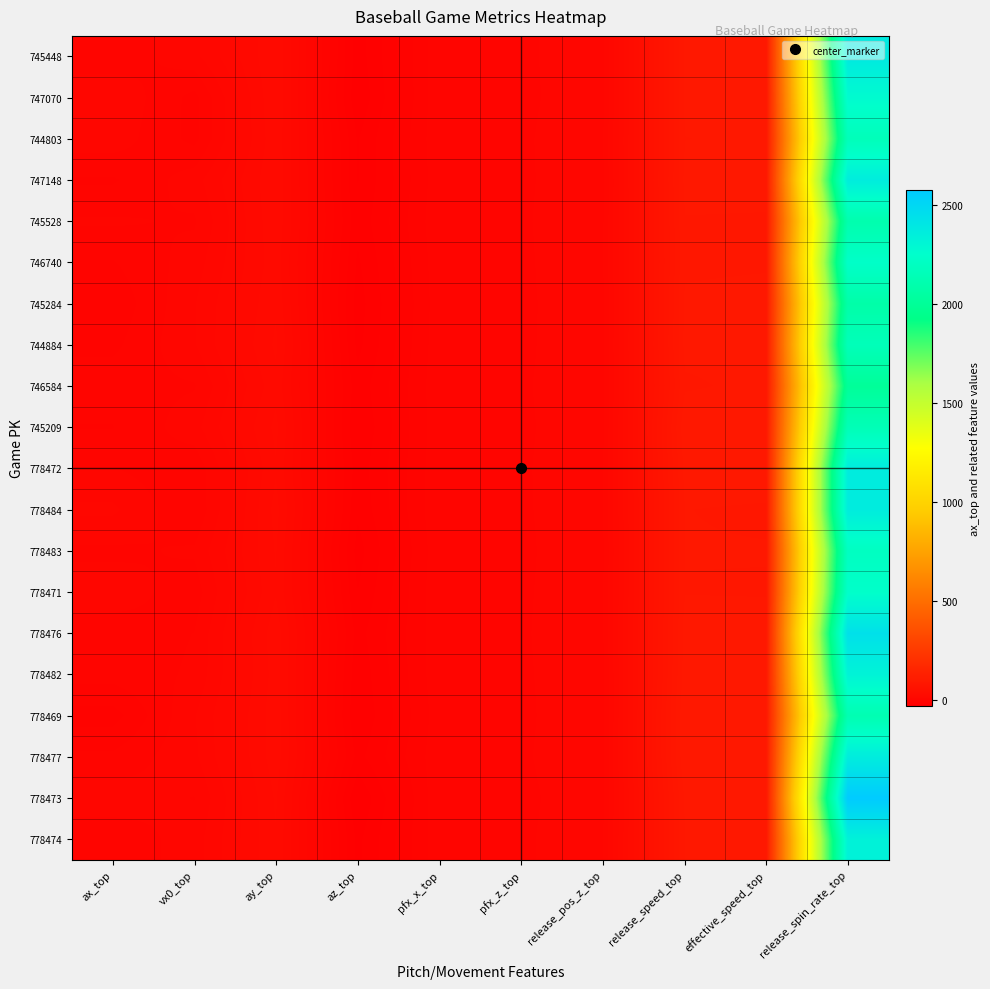

Which series has the largest total across all categories?

778473